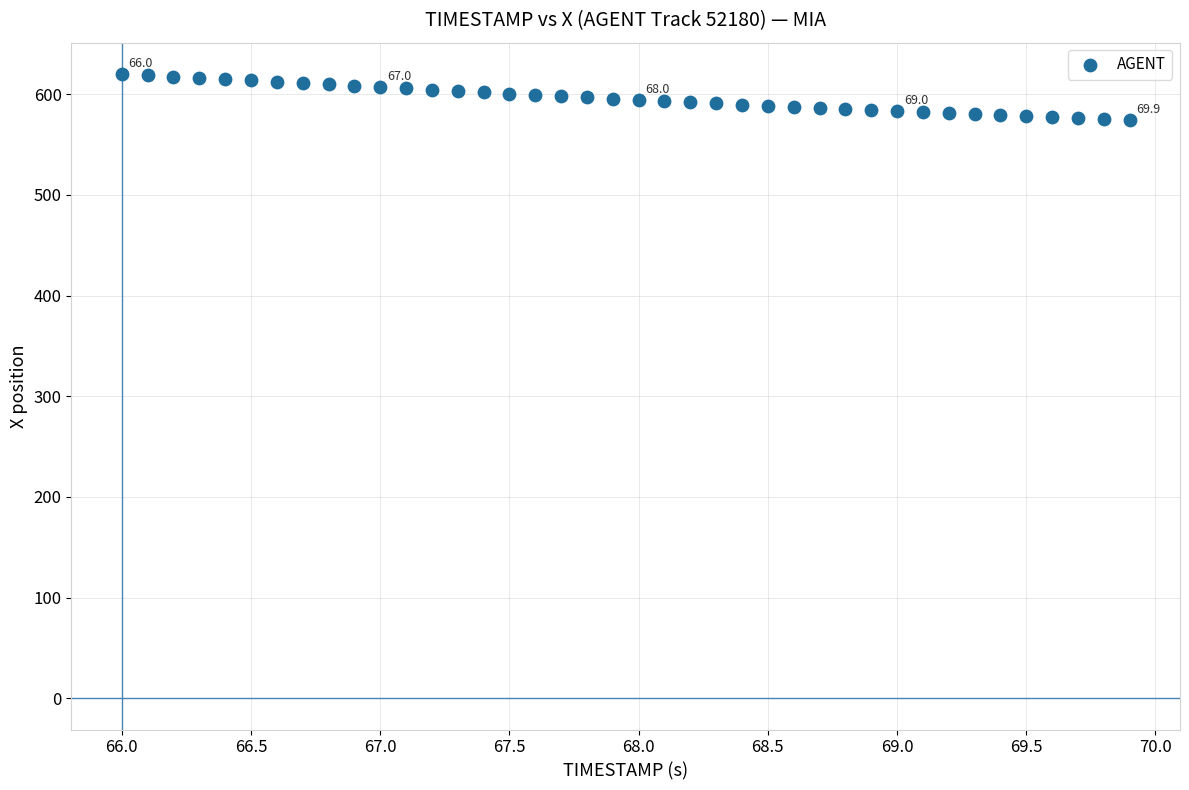

What is the range of X values (max minus min)?

3.9